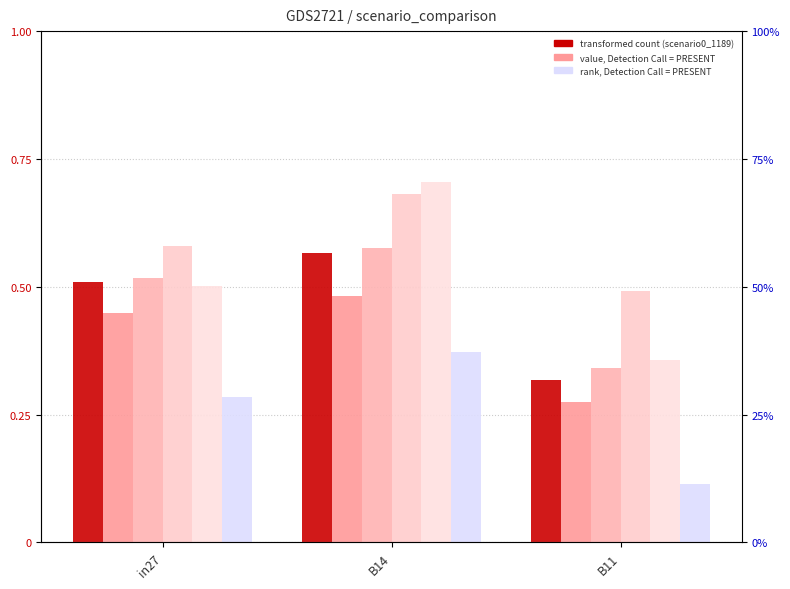

Reading left to right, what are all the values shown in this chart?

job570_scenario0_1189: in27=0.5	B14=0.6	B11=0.3
job573_scenario0_1196: in27=0.4	B14=0.5	B11=0.3
job574_scenario1_1198: in27=0.5	B14=0.6	B11=0.3
job575_scenario3_1199: in27=0.6	B14=0.7	B11=0.5
job576_scenario1_1200: in27=0.5	B14=0.7	B11=0.4
job578_scenario0_1204: in27=0.3	B14=0.4	B11=0.1